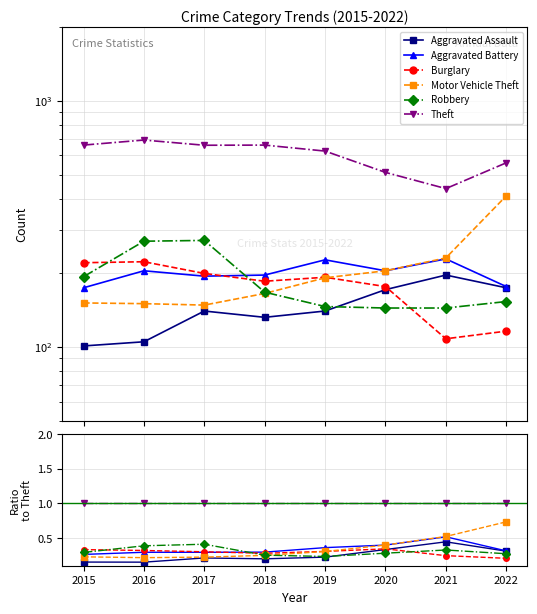

What is the sum of all Burglary values?

2.3